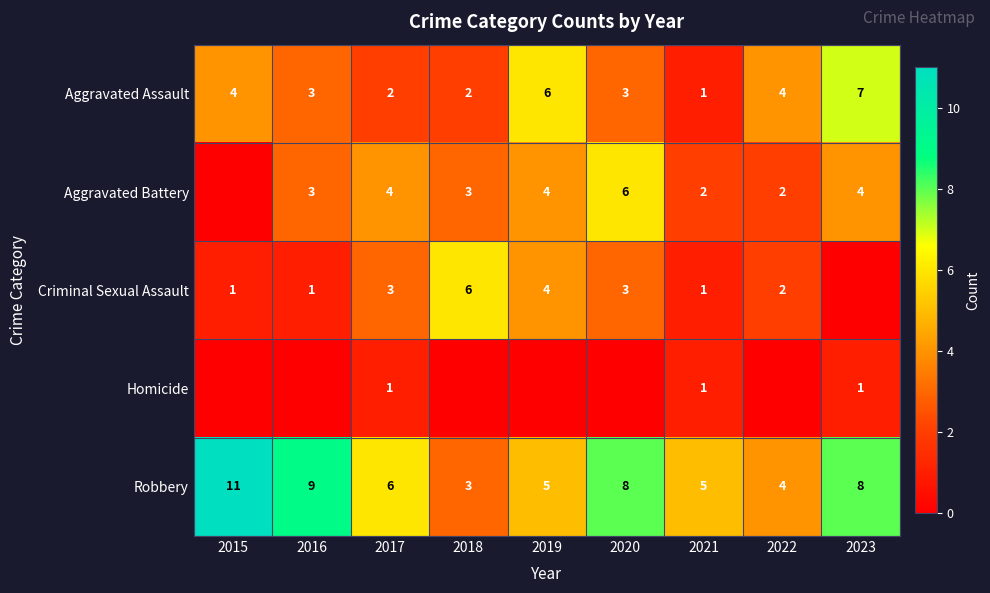

Is the value of Aggravated Battery at 2018 greater than the value of Homicide at 2021?

Yes